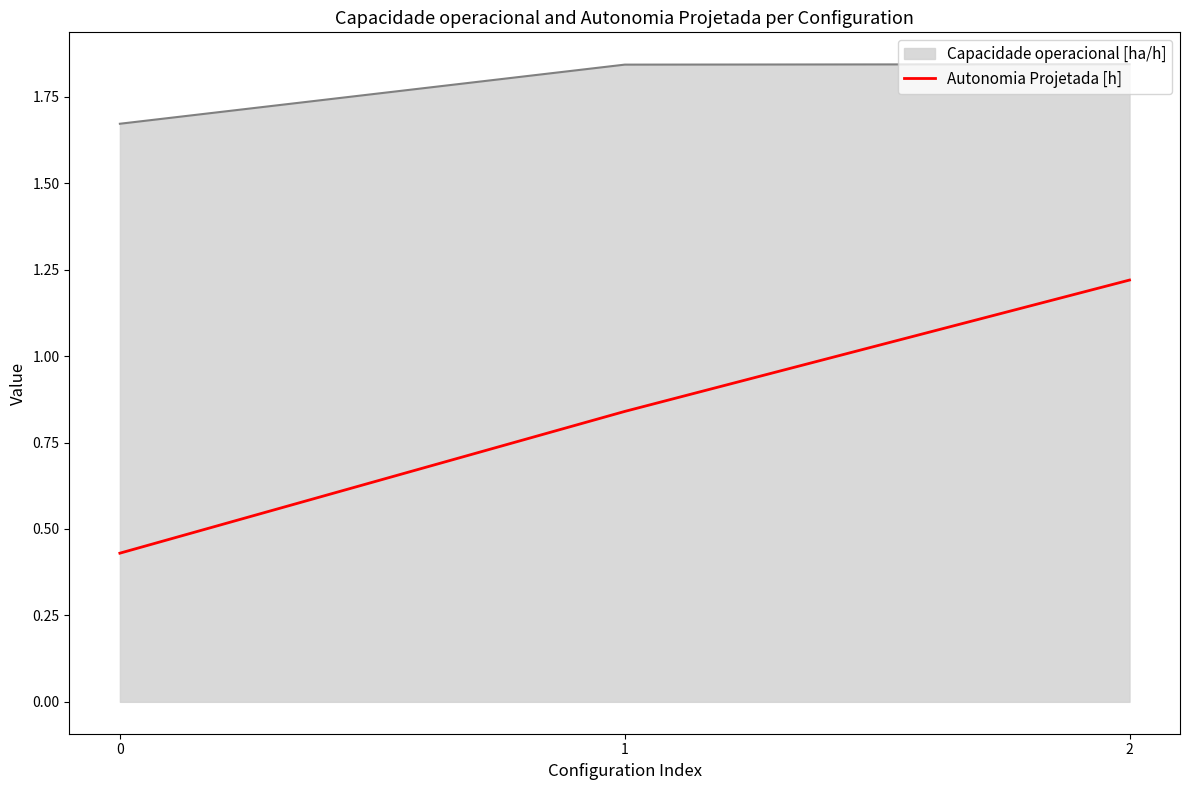

Which series has the largest range (max minus min)?

Autonomia Projetada [h]